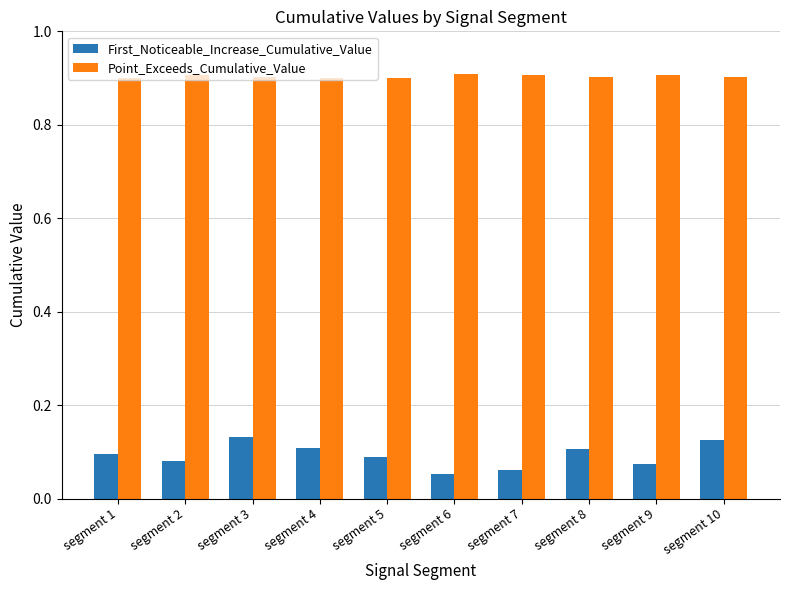

What is the sum of the First_Noticeable_Increase_Cumulative_Value values at segment 8 and segment 3?

0.2